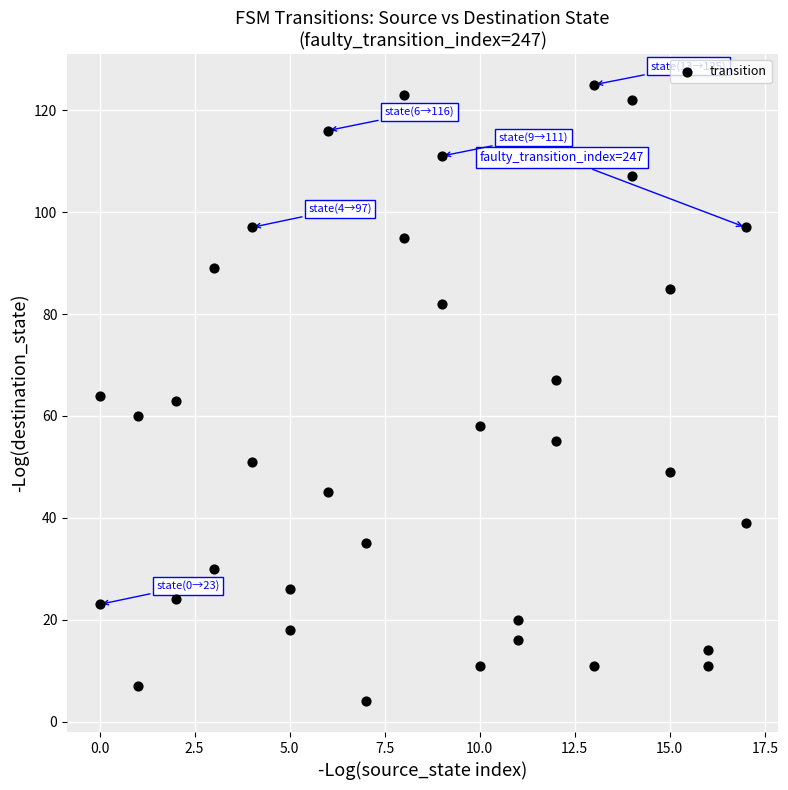

What is the range of Y values (max minus min)?

121